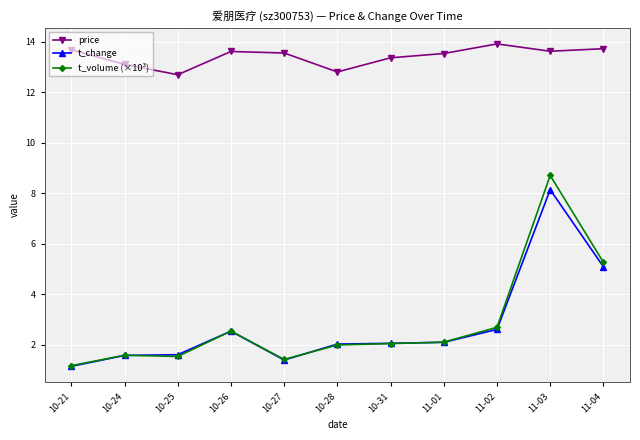

Does the chart have visible grid lines?

Yes